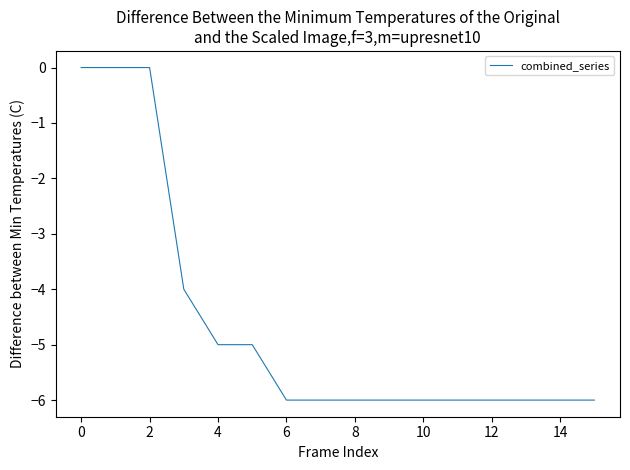

What is the difference between the maximum and minimum values?

6